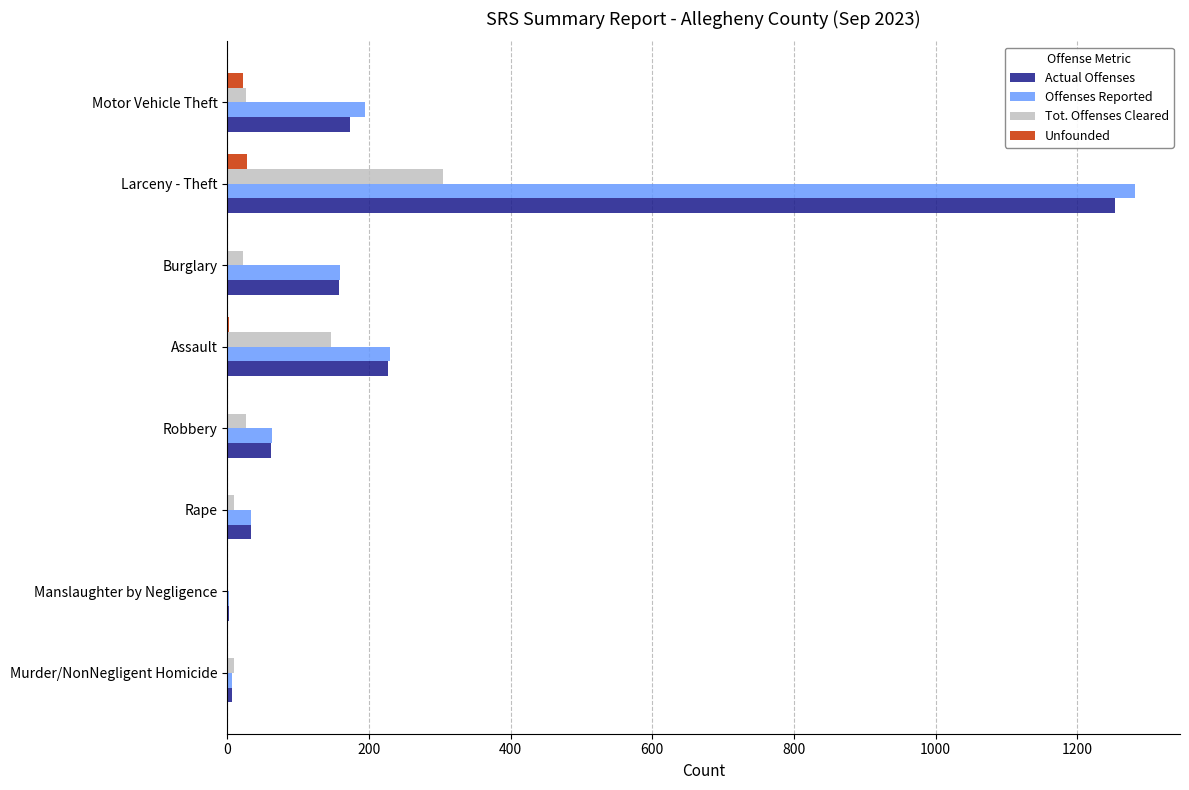

How many series are shown in this chart?

4